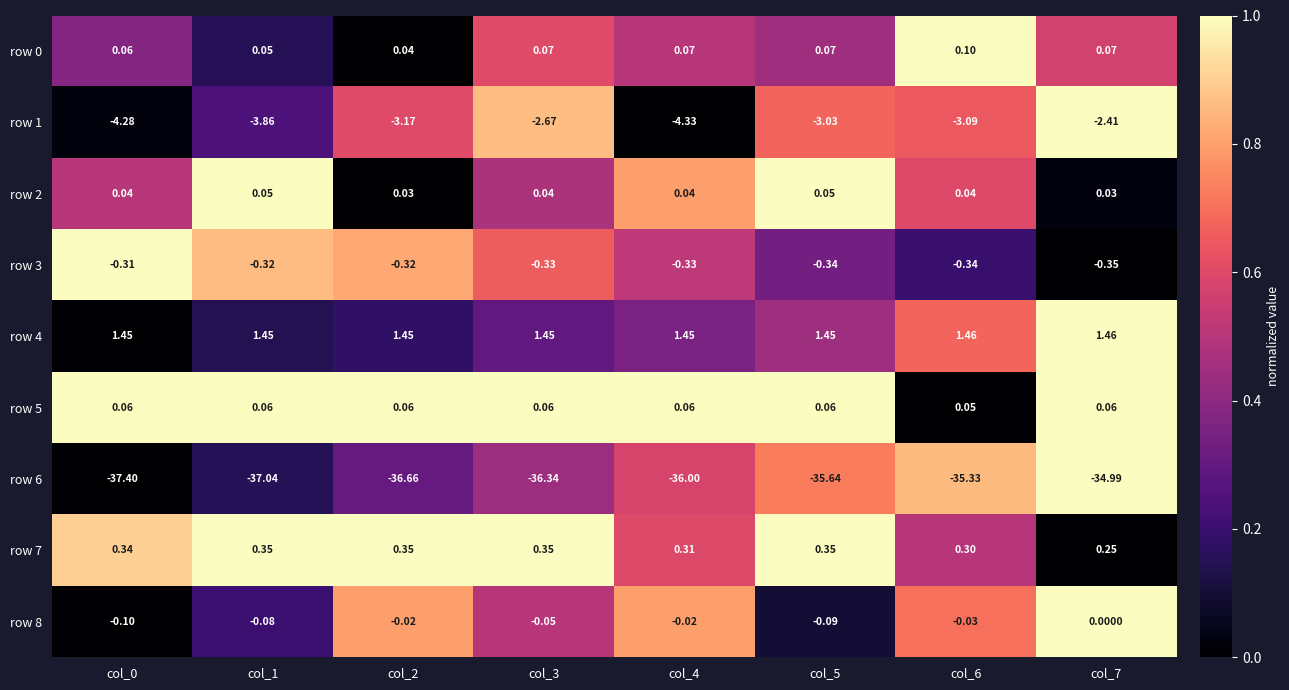

At which category is the sum across all series the highest?

col_7